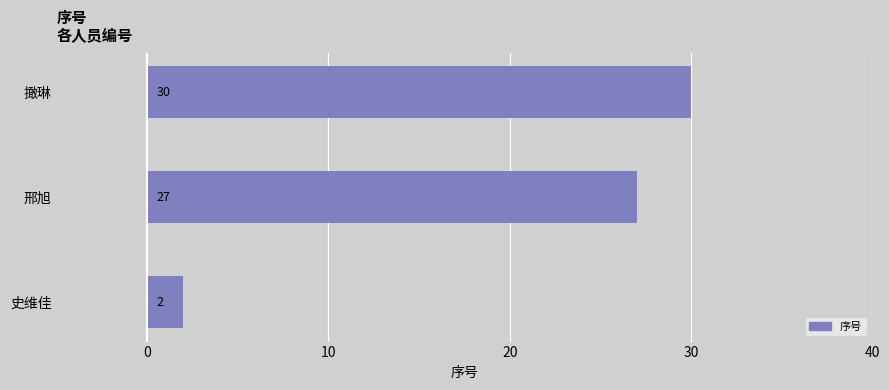

List the labels in order of value, largest first.

撖琳, 邢旭, 史维佳